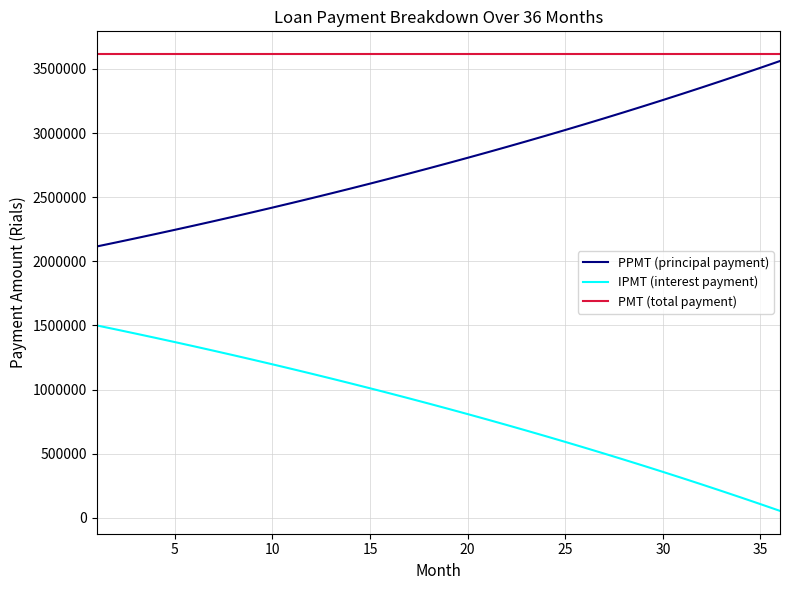

Rank the series by their average value, from lowest to highest.

IPMT (interest payment), PPMT (principal payment), PMT (total payment)